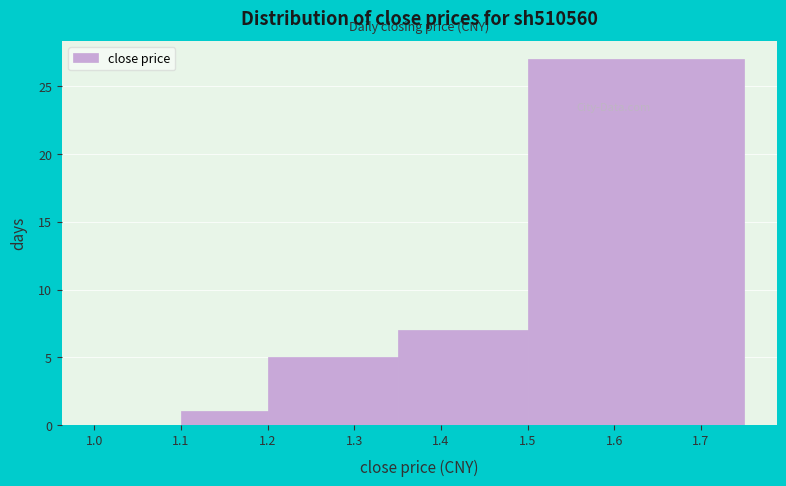

What is the height of the bar covering 1.10 to 1.20 on the x-axis? The values are not printed on the chart, so give them approximately, as read against the axis.

1